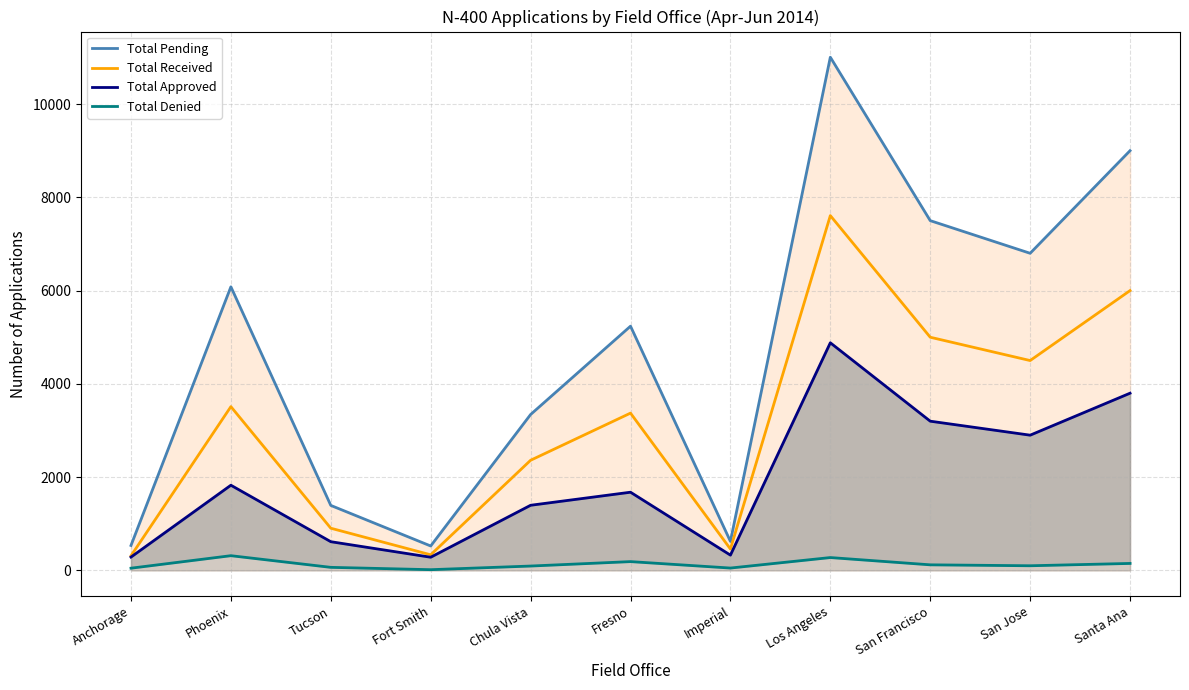

At which category is the sum across all series the highest?

Los Angeles